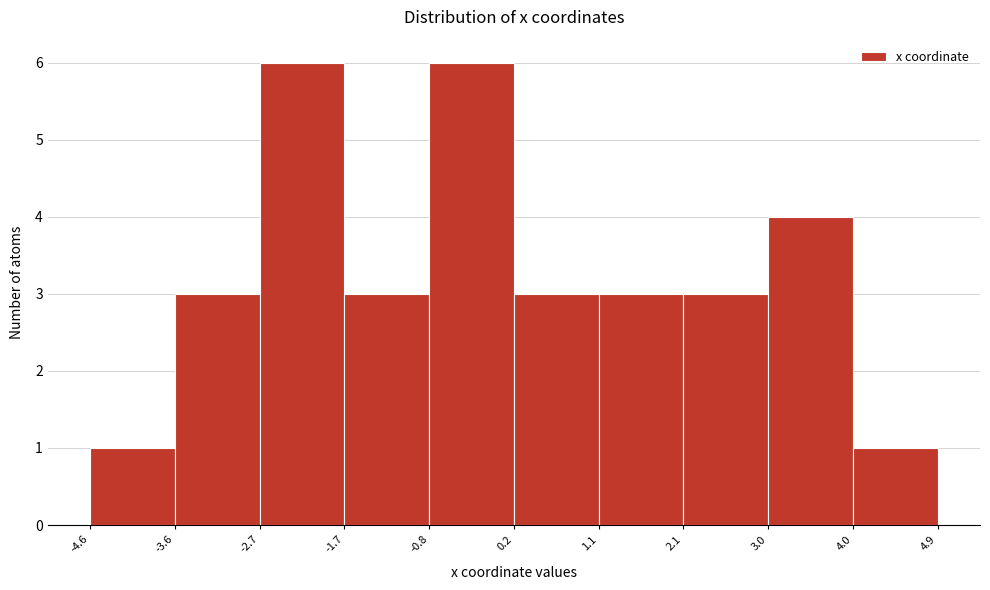

How tall is the bar that spans -0.8 to 0.2 on the x-axis? The values are not printed on the chart, so give them approximately, as read against the axis.

6